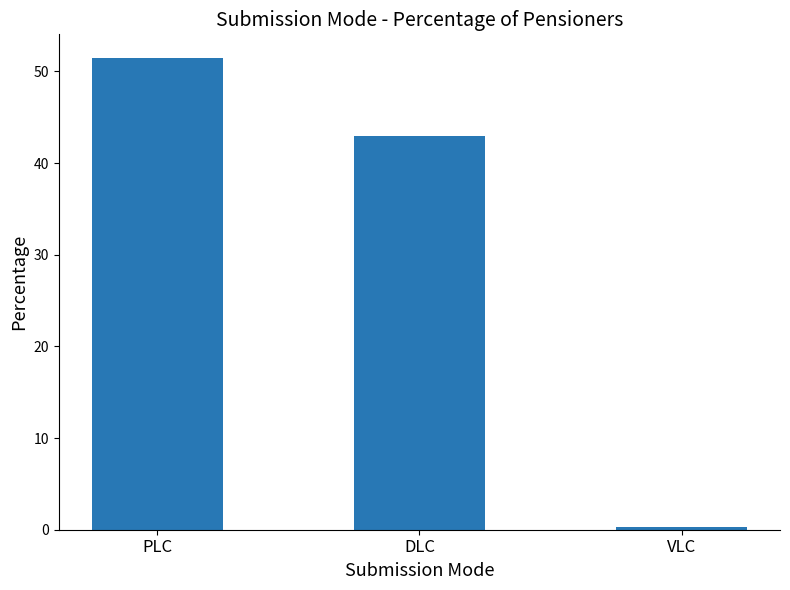

What is the label of the 1st bar from the right?

VLC